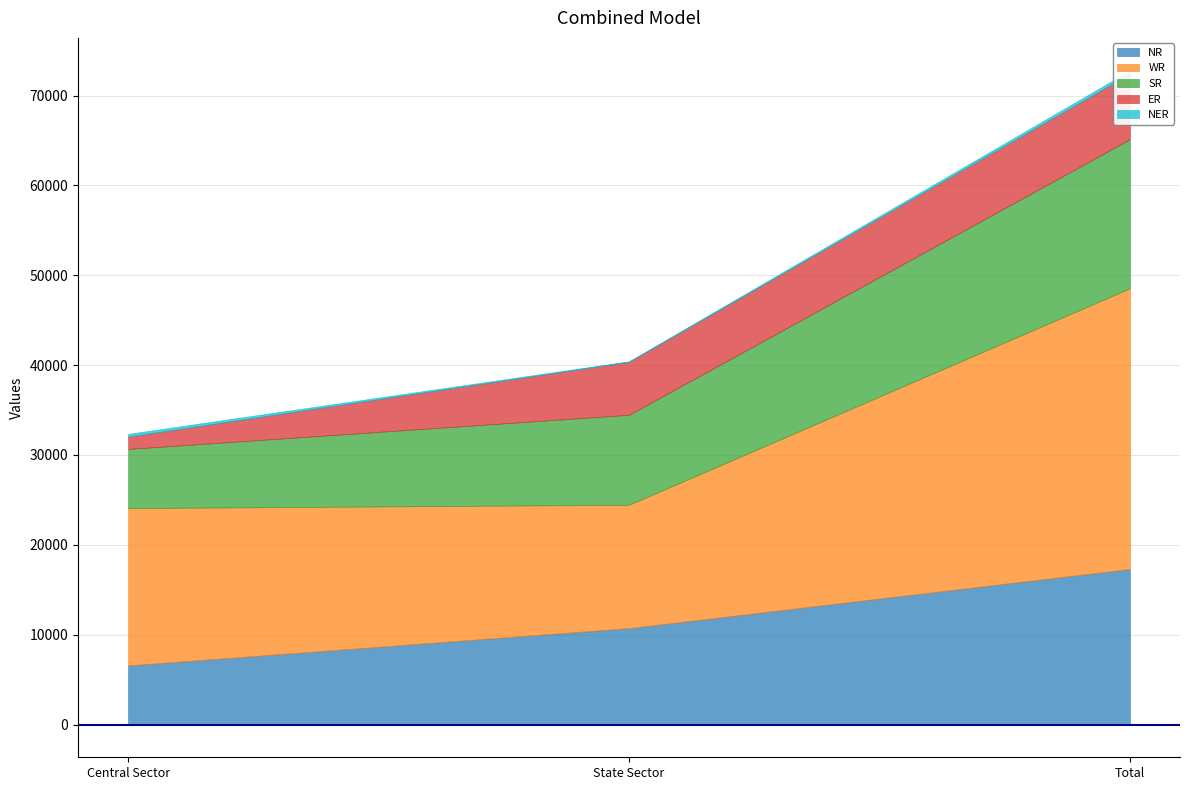

Is it true that SR equals 6582 at Central Sector?

True